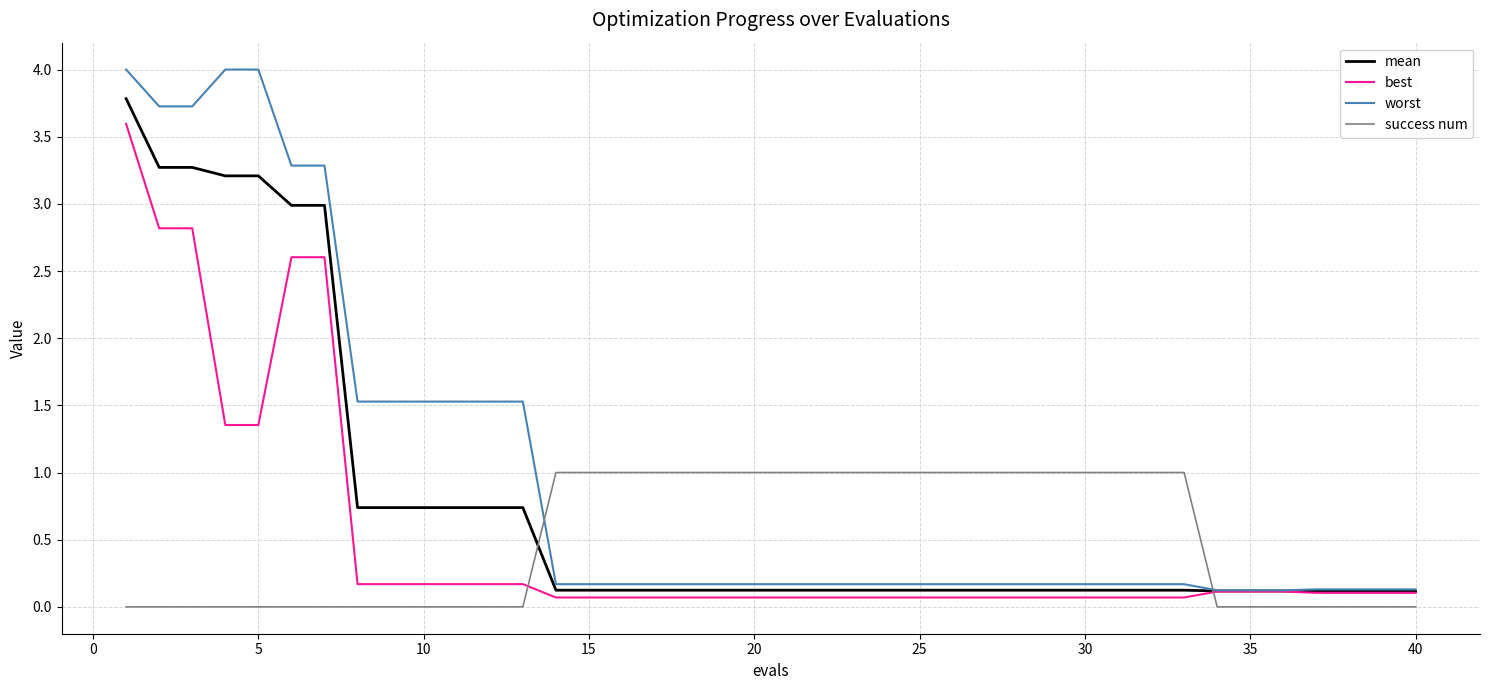

List the series in order of their peak value, highest first.

worst, mean, best, success num